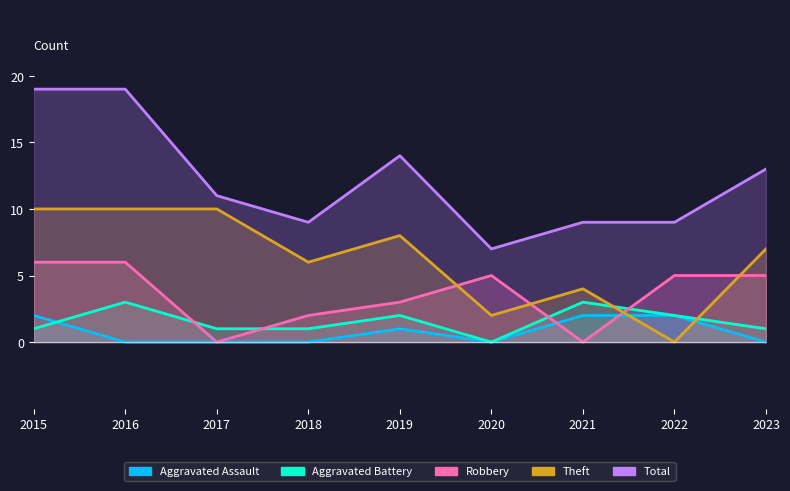

Where does the Aggravated Battery series first go above 1?

2016